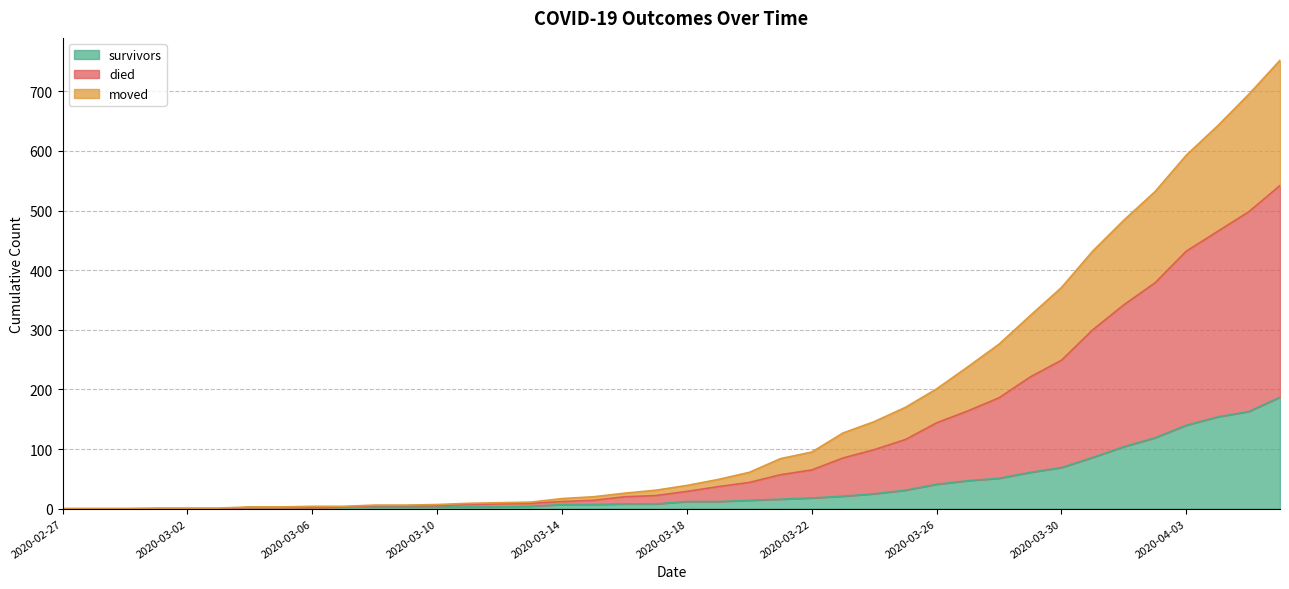

What is the difference between the maximum and minimum values in the survivors series?

187